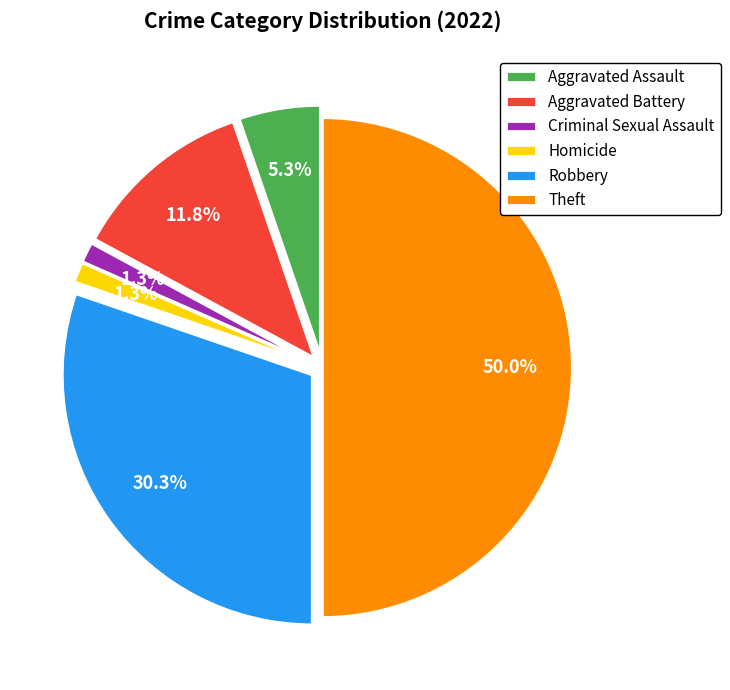

Is the sum of Theft and Criminal Sexual Assault greater than half?

Yes